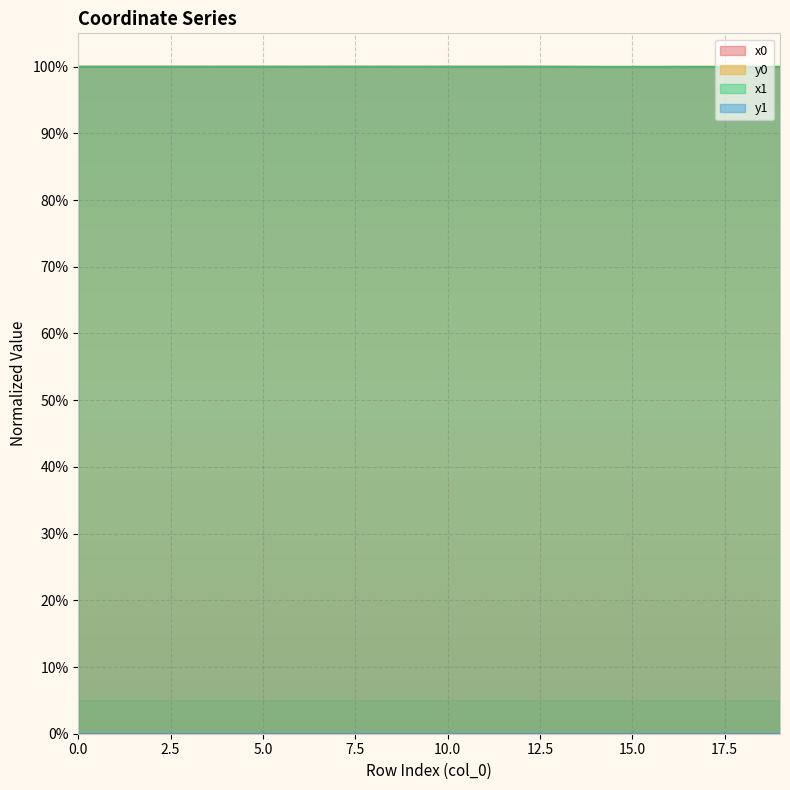

Where is the first local minimum for y1?

3